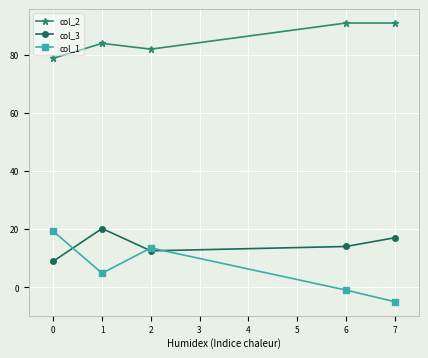

In col_1, how many points are lower than both neighbors (excluding endpoints)?

1